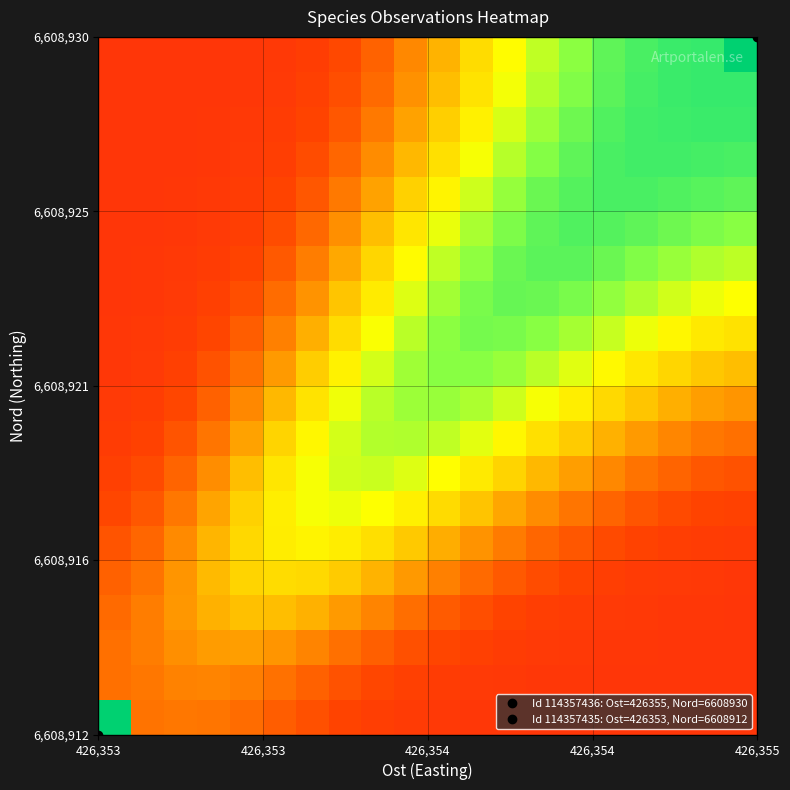

At how many categories does at least one series exceed 18?

20